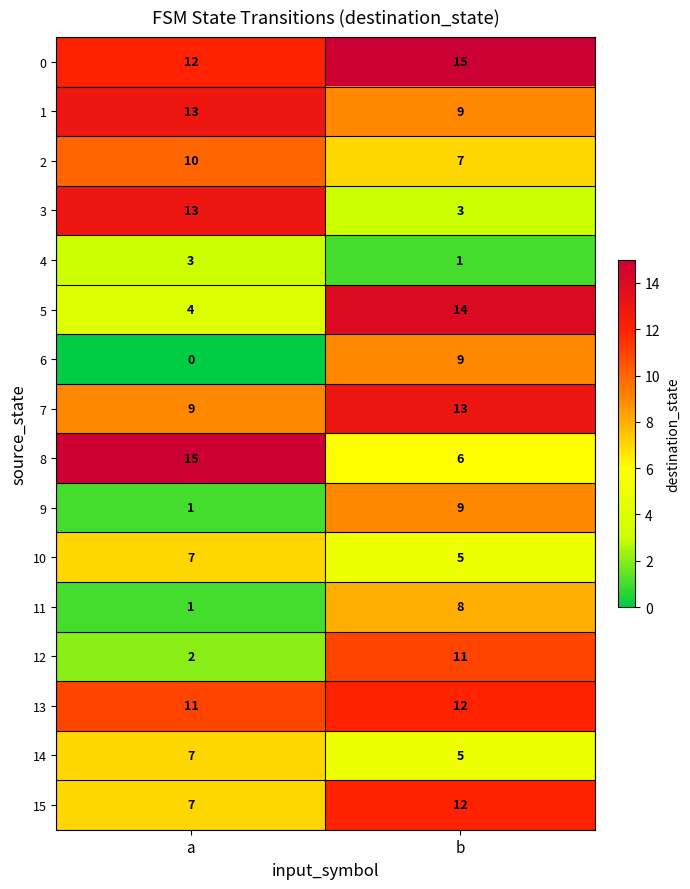

List the labels in order of 3 value, smallest first.

b, a